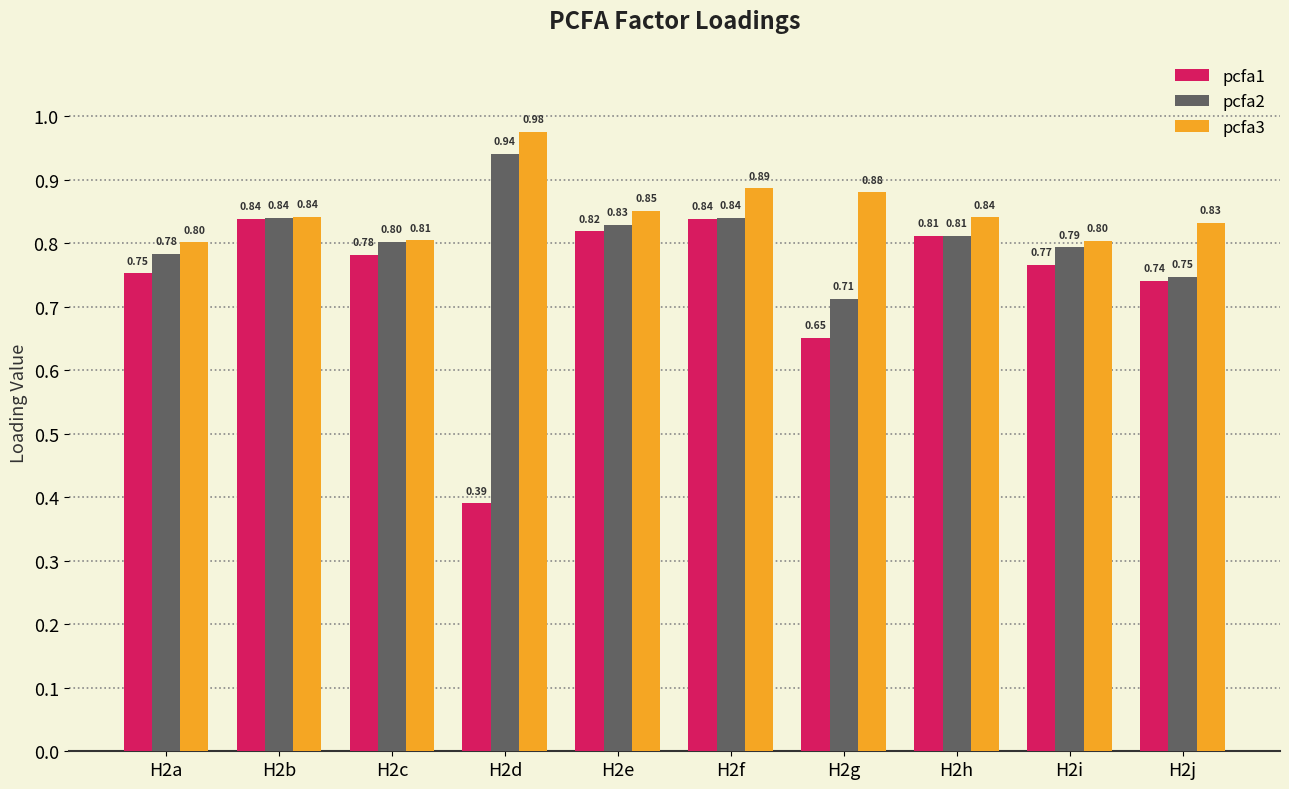

What is the difference between the maximum and second lowest values in the pcfa2 series?

0.2